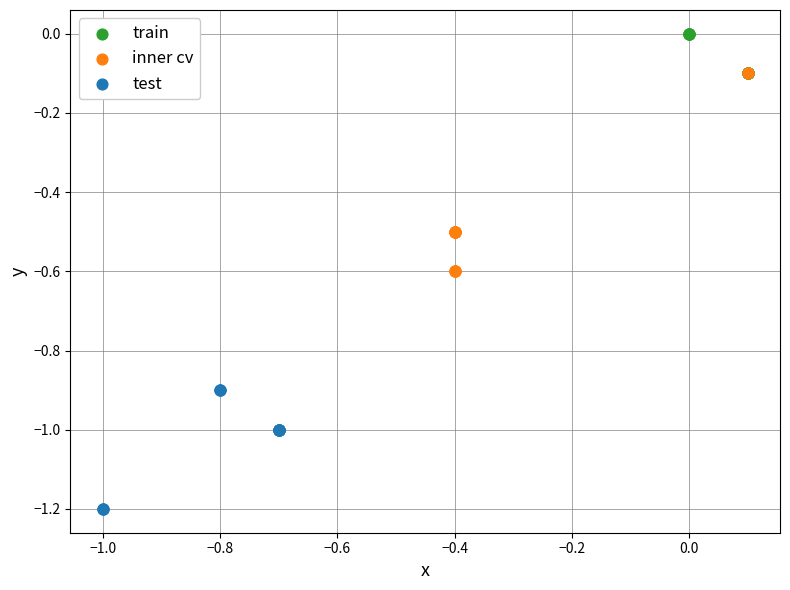

Which series contains the lowest Y value?

test